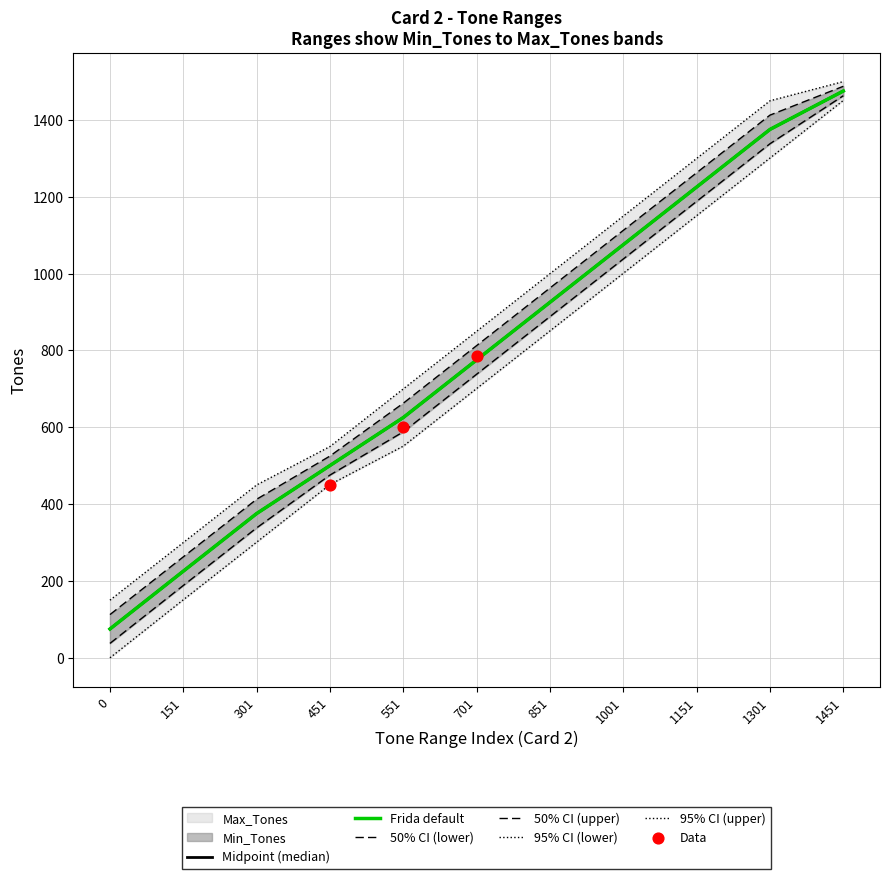

What is the total value across all series at 1301?

8253.0